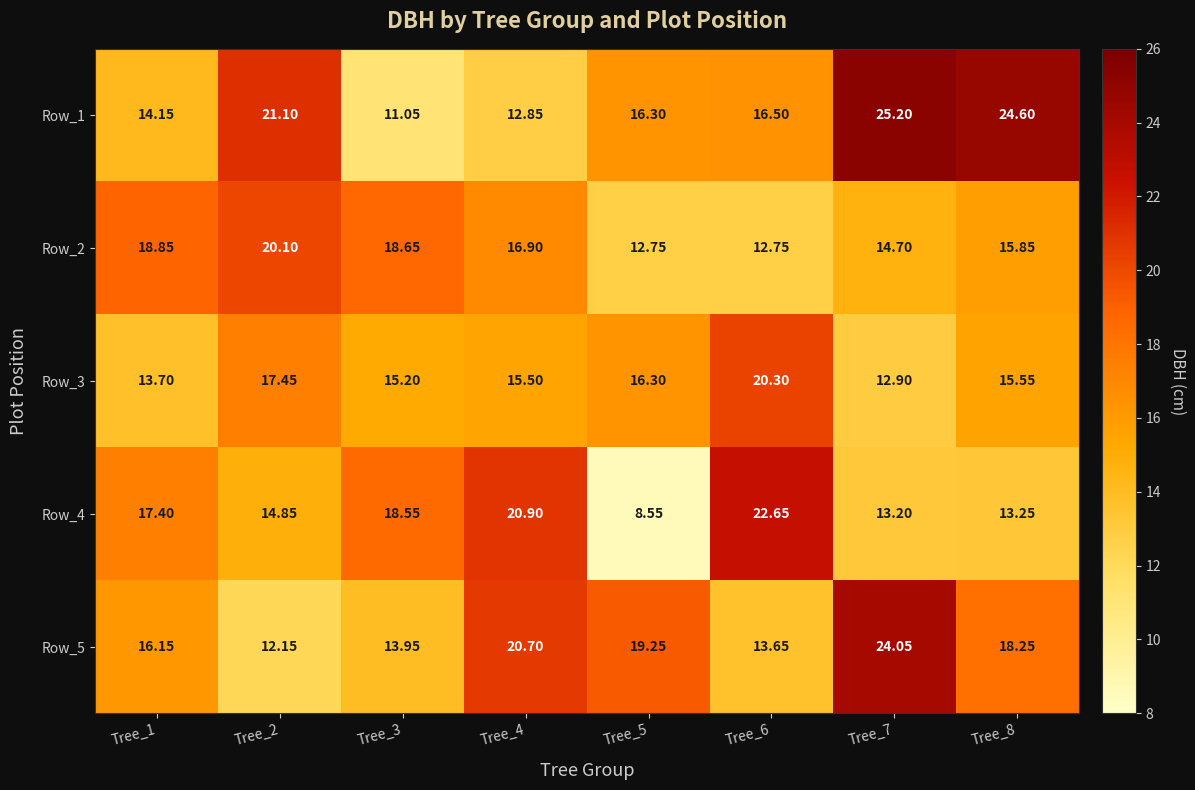

Between Tree_1 and Tree_6, which series saw the biggest shift?

Row_3